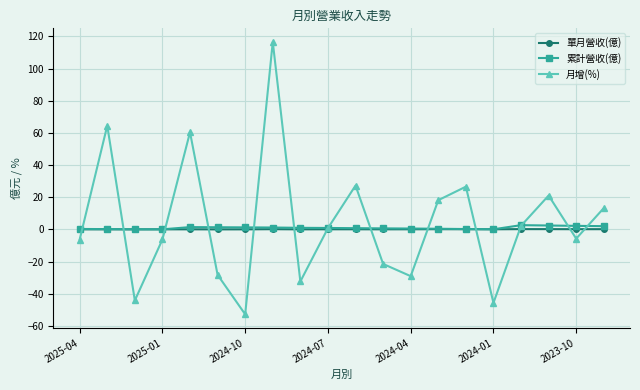

What is the minimum value shown in the chart?

-52.7